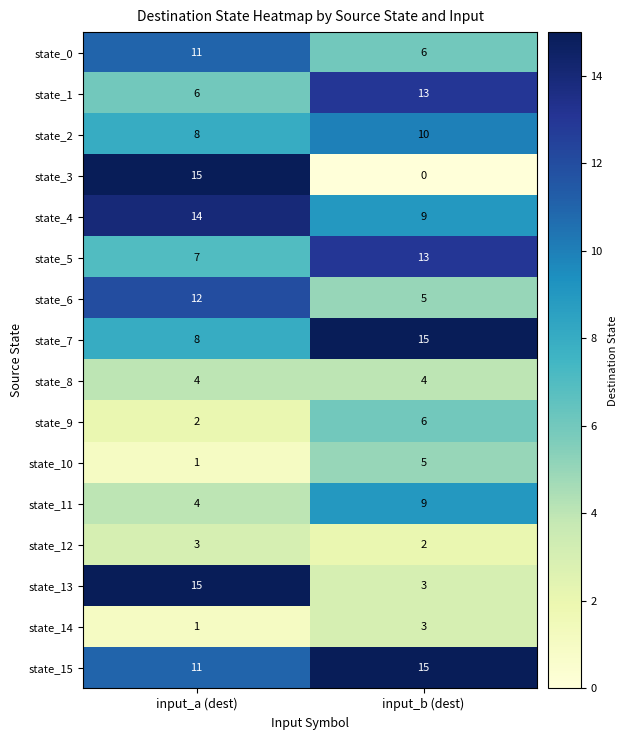

What value does the state_5 series have at input_a (dest)?

7